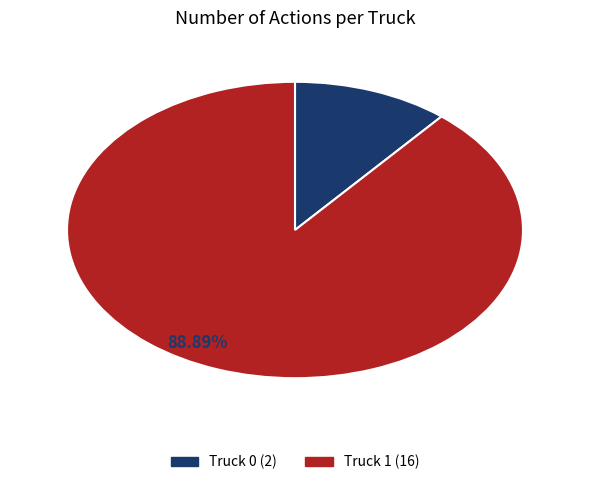

What percentage is NOT represented by Truck 0?

88.9%